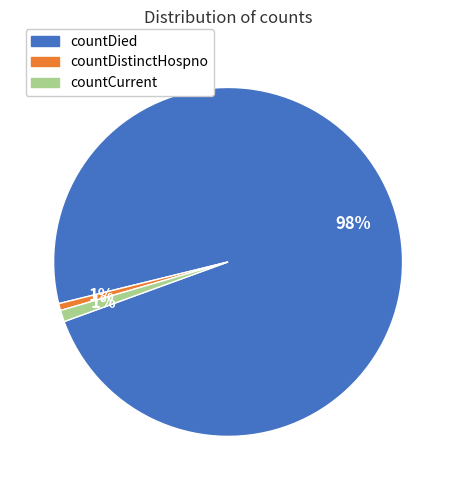

Is there any slice that represents more than half of the pie?

Yes